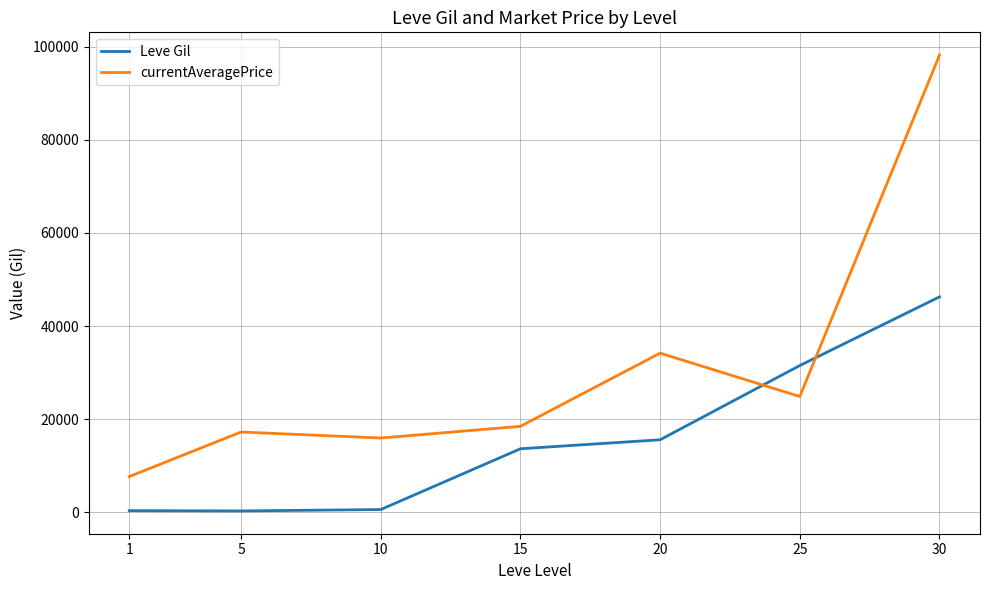

Is it true that Leve Gil equals 15787.6 at 30?

False